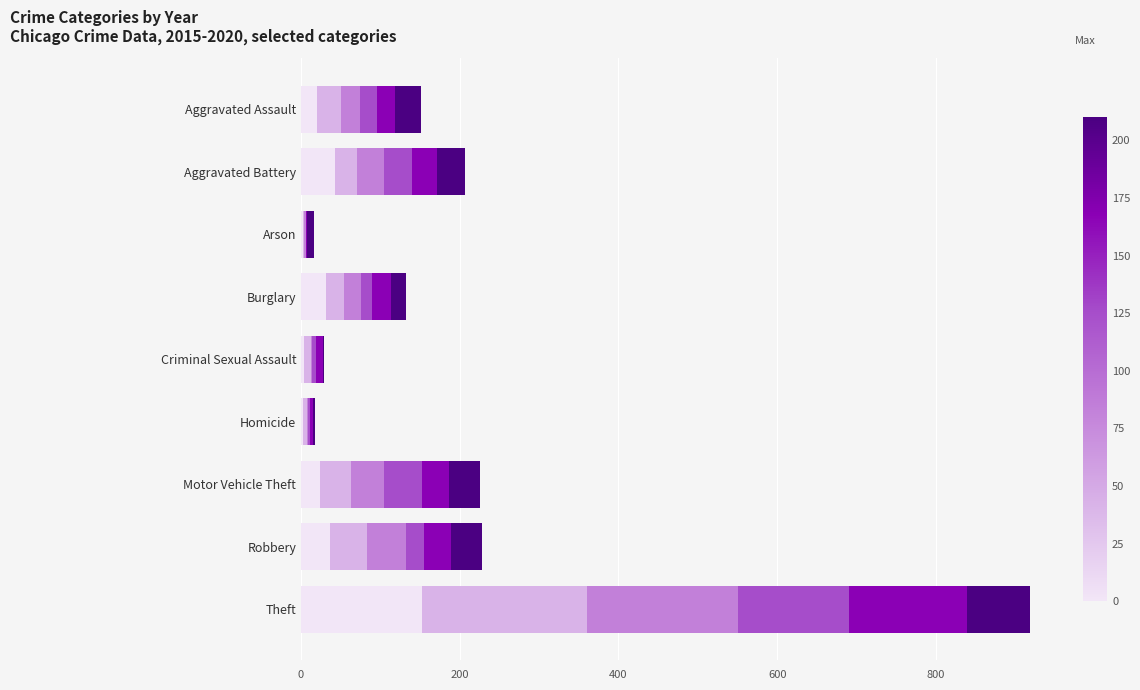

At which category is the sum across all series the highest?

Theft